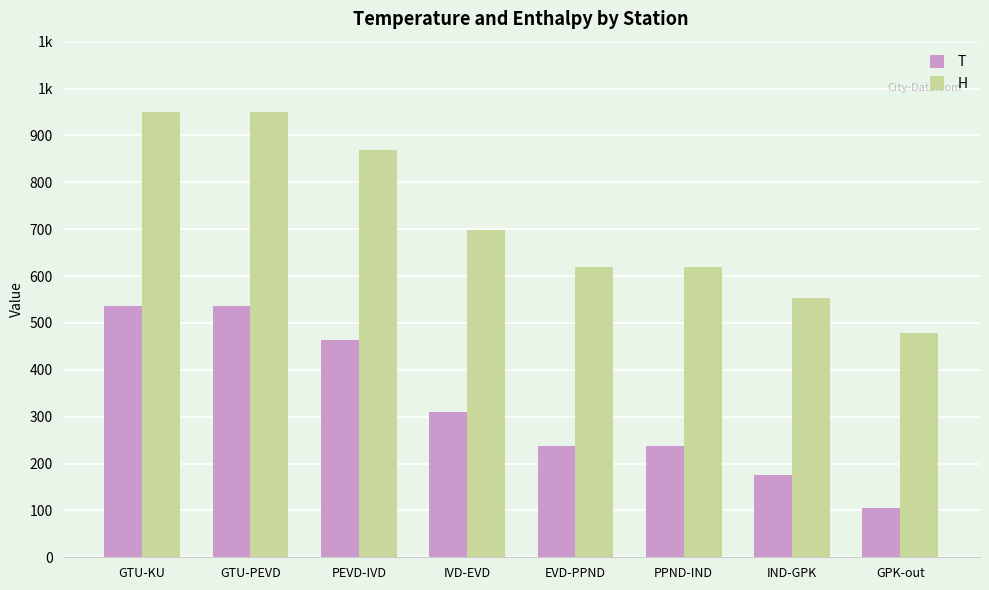

What is the difference between the highest and lowest values at IND-GPK?

378.1